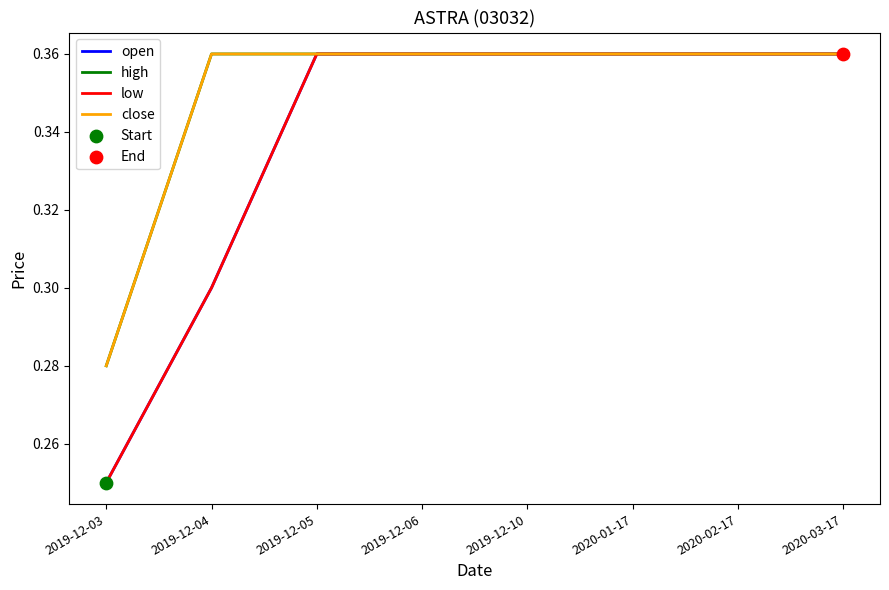

Is this an area chart (filled region under the line)?

No